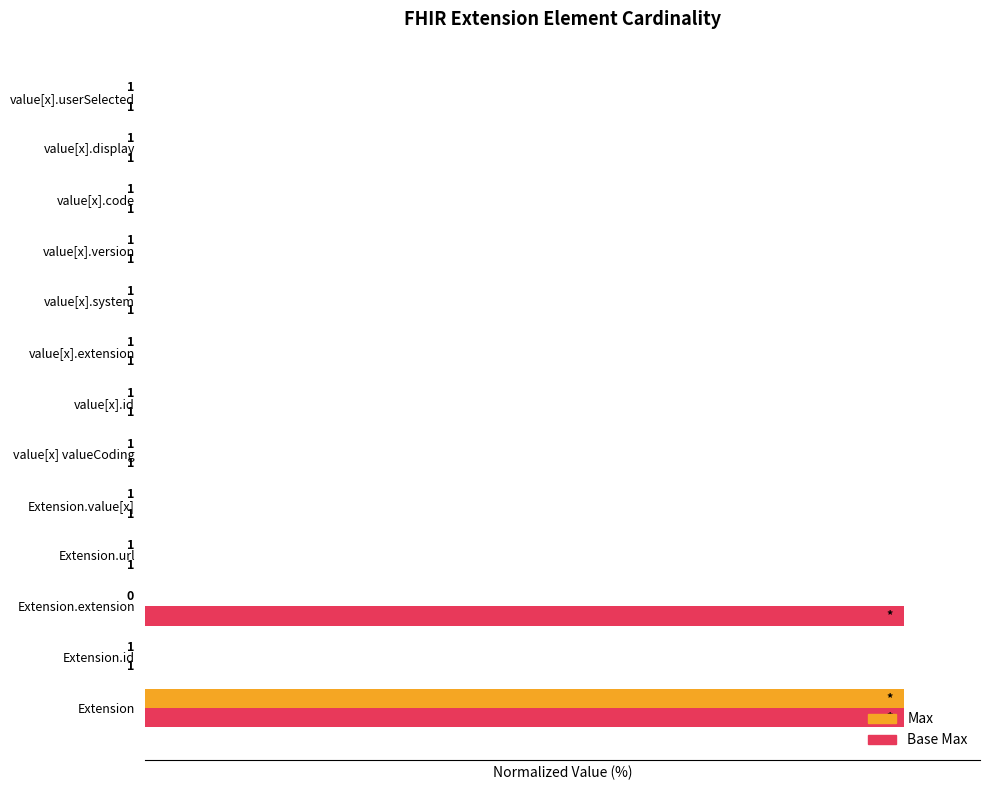

Reading left to right, list all the values displayed in this chart.

Max: 0=100.0	1=0.1	2=0.0	3=0.1	4=0.1	5=0.1	6=0.1	7=0.1	8=0.1	9=0.1	10=0.1	11=0.1	12=0.1
Base Max: 0=100.0	1=0.1	2=100.0	3=0.1	4=0.1	5=0.1	6=0.1	7=0.1	8=0.1	9=0.1	10=0.1	11=0.1	12=0.1